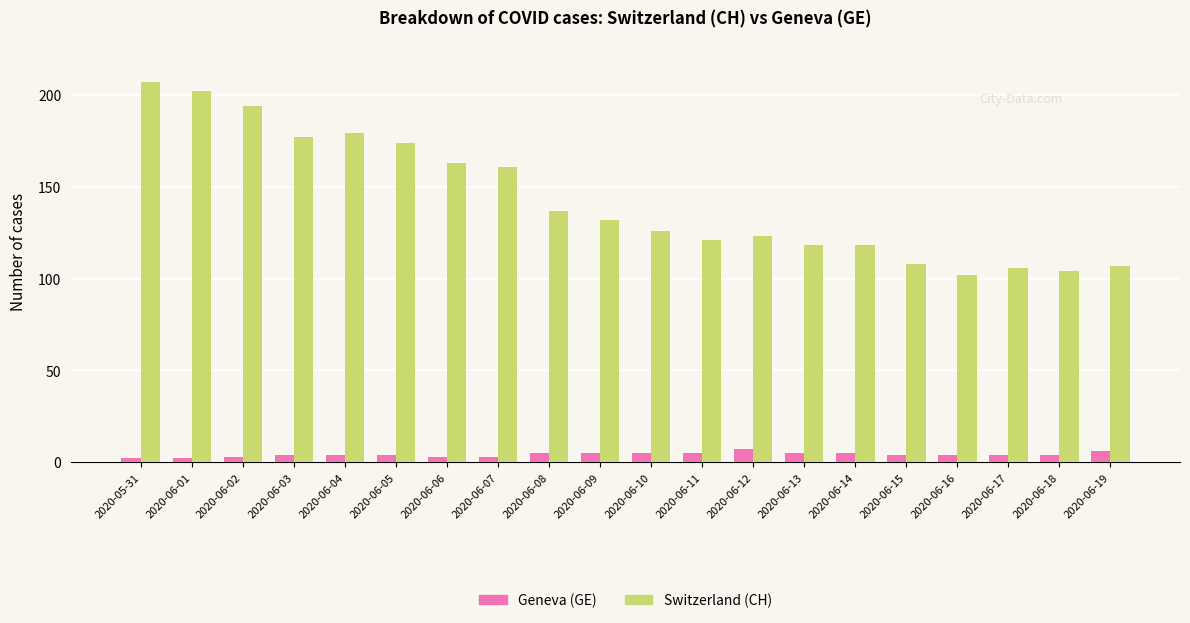

Reading left to right, transcribe all the data shown in this chart.

Geneva (GE): 2020-05-31=2	2020-06-01=2	2020-06-02=3	2020-06-03=4	2020-06-04=4	2020-06-05=4	2020-06-06=3	2020-06-07=3	2020-06-08=5	2020-06-09=5	2020-06-10=5	2020-06-11=5	2020-06-12=7	2020-06-13=5	2020-06-14=5	2020-06-15=4	2020-06-16=4	2020-06-17=4	2020-06-18=4	2020-06-19=6
Switzerland (CH): 2020-05-31=207	2020-06-01=202	2020-06-02=194	2020-06-03=177	2020-06-04=179	2020-06-05=174	2020-06-06=163	2020-06-07=161	2020-06-08=137	2020-06-09=132	2020-06-10=126	2020-06-11=121	2020-06-12=123	2020-06-13=118	2020-06-14=118	2020-06-15=108	2020-06-16=102	2020-06-17=106	2020-06-18=104	2020-06-19=107